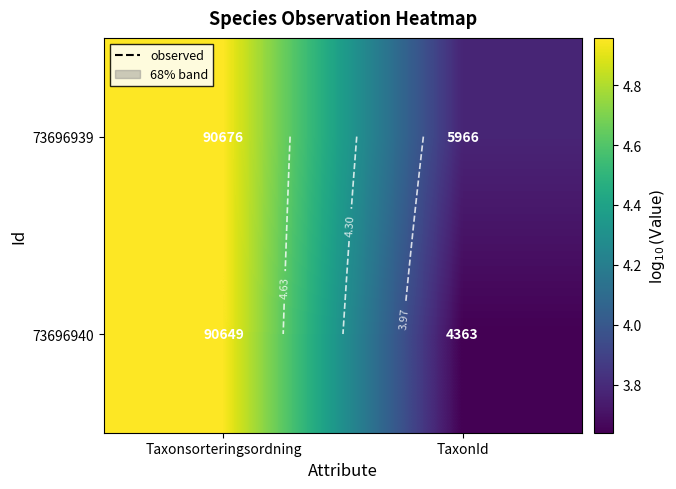

Which series has the largest range (max minus min)?

73696940